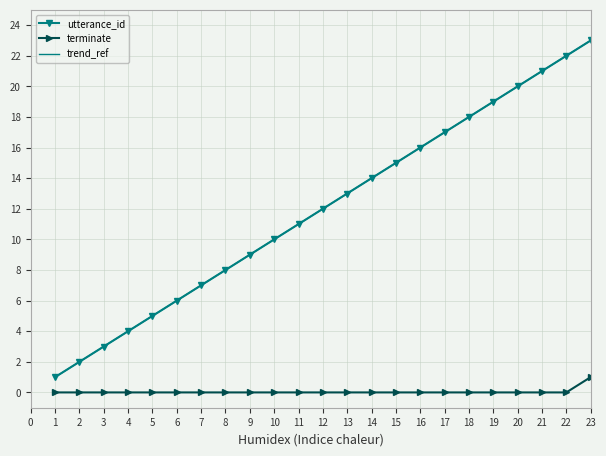

Is the value of utterance_id at 4 greater than the value of terminate at 10?

Yes